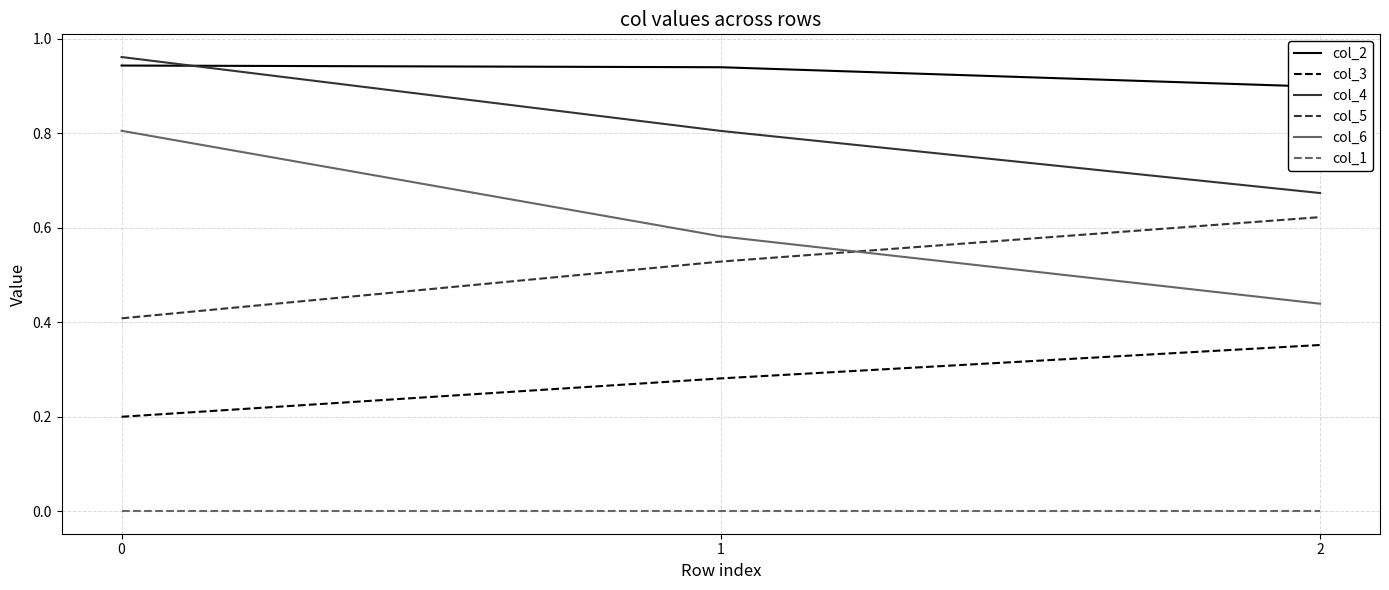

The col_6 series shows 0.2 at 0. True or false?

False